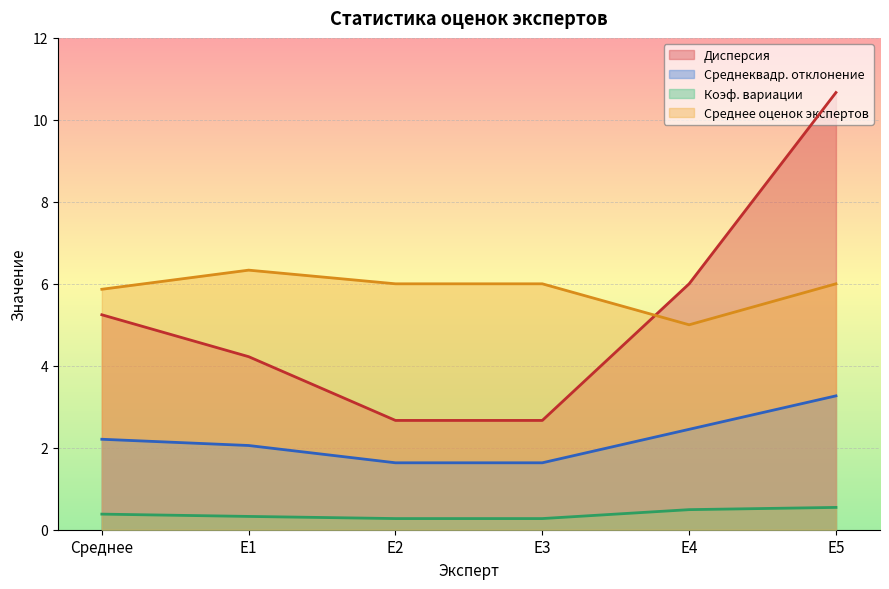

How many lines are shown in the chart?

4